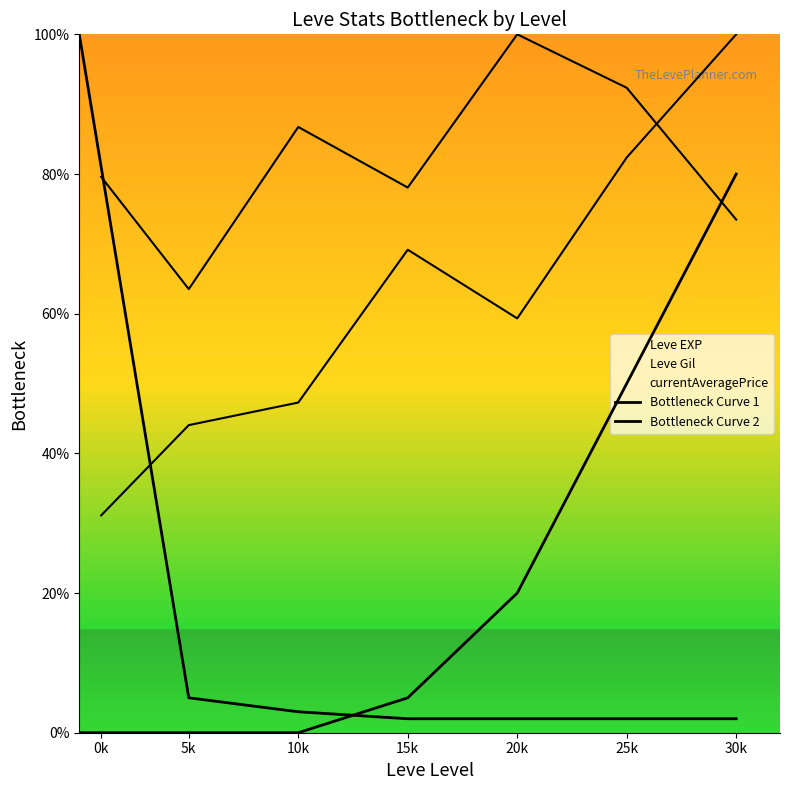

What is the difference between the highest and lowest values at 15k?

3